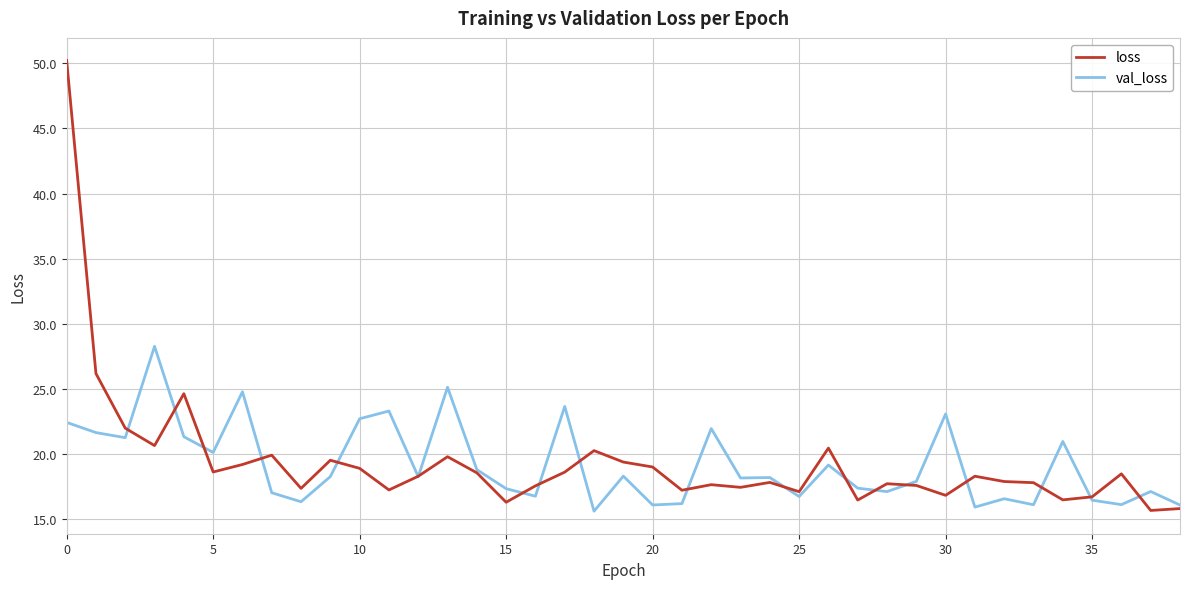

Which series has the widest spread of values?

loss